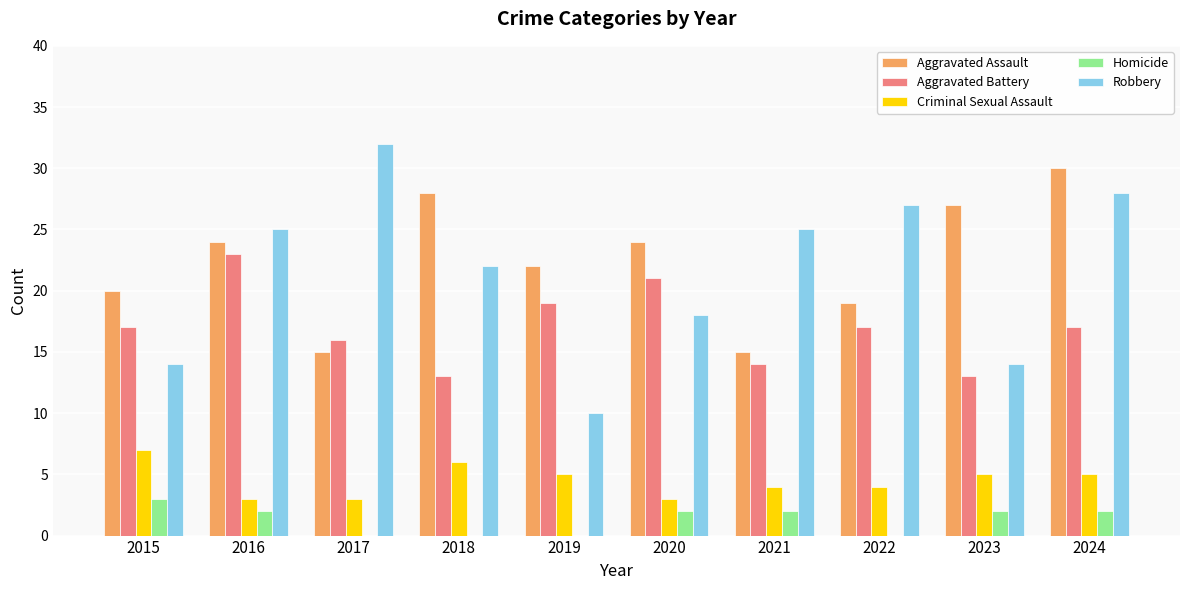

Are the bars grouped side by side (vs. stacked)?

Yes